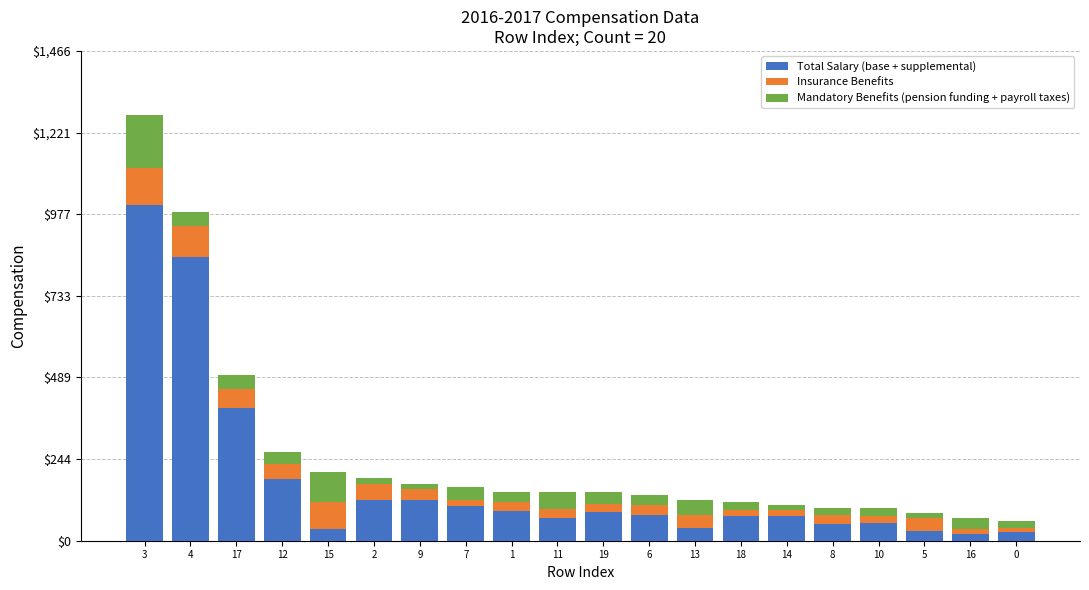

What is the difference between the Total Salary (base + supplemental) values at 1 and 6?

9.9